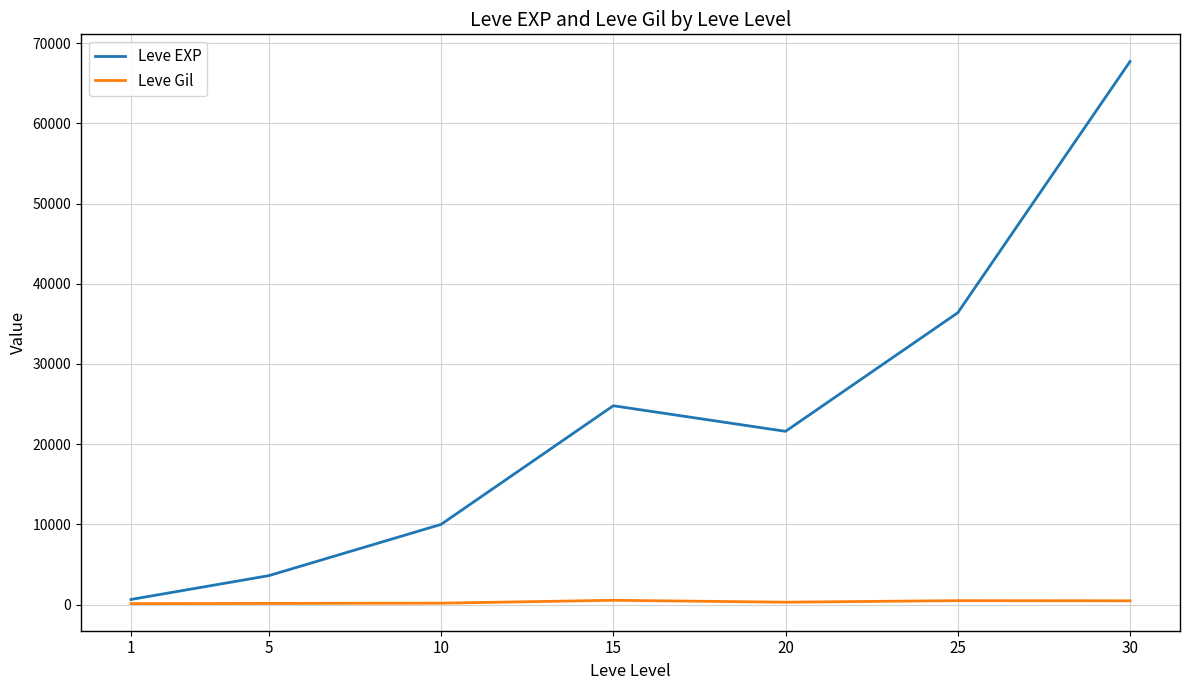

Is the value of Leve EXP at 10 greater than the value of Leve Gil at 1?

Yes